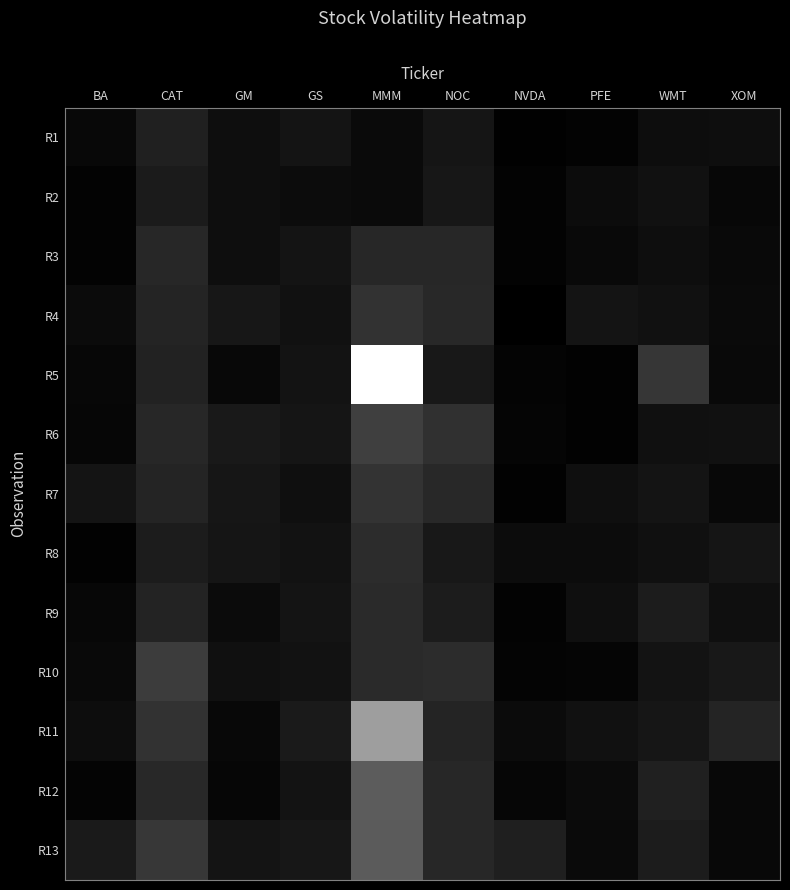

The value of R2 at WMT is 0.1. True or false?

False